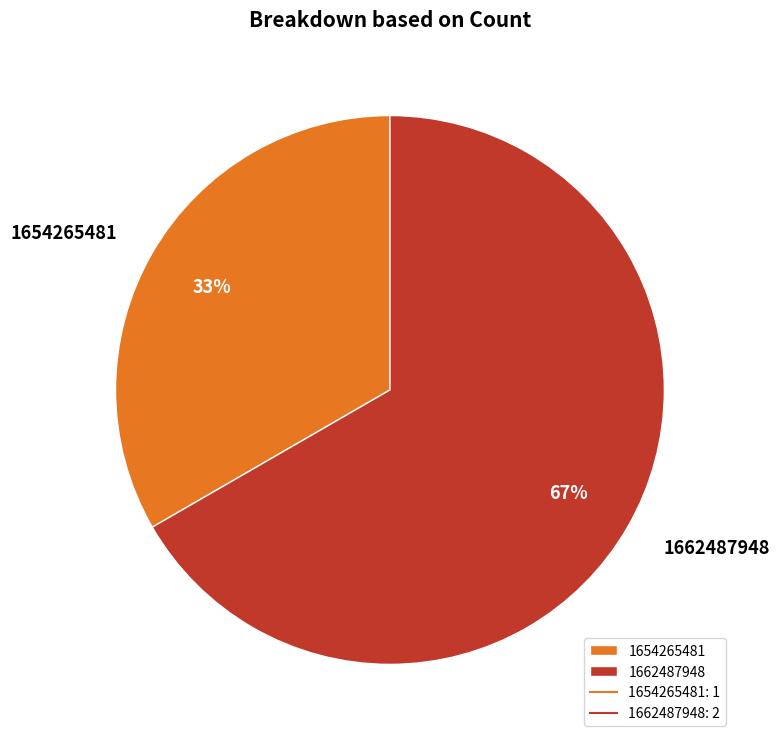

Between 1662487948 and 1654265481, which is larger?

1662487948